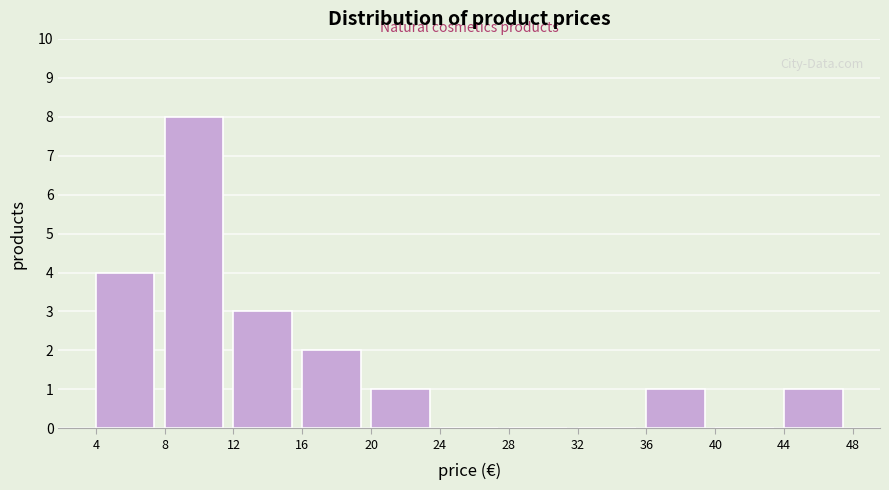

Reading left to right, list every bar in this chart as the range it spans on the x-axis followed by its height. The values are not printed on the chart, so give them approximately, as read against the axis.

4 to 8: 4
8 to 12: 8
12 to 16: 3
16 to 20: 2
20 to 24: 1
24 to 28: 0
28 to 32: 0
32 to 36: 0
36 to 40: 1
40 to 44: 0
44 to 48: 1